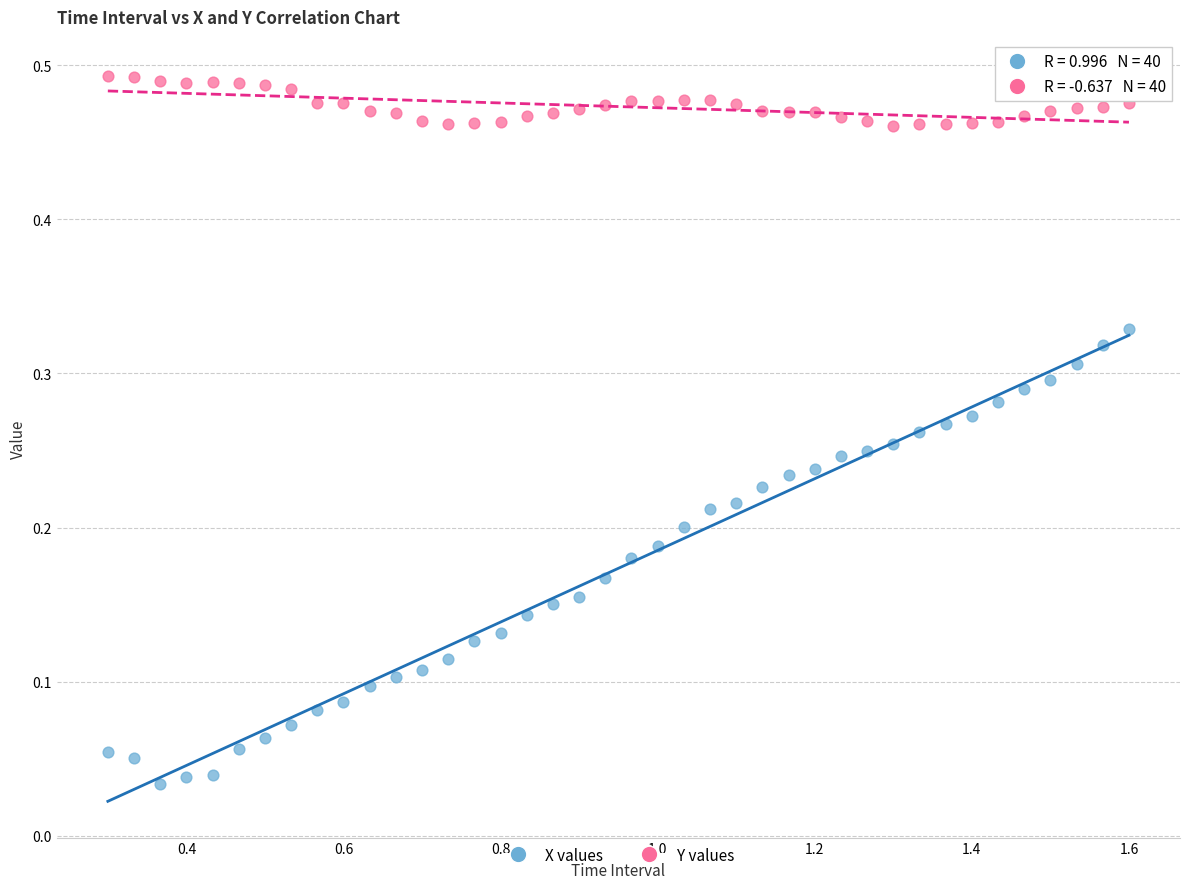

Across all data points, what is the range of X values (max minus min)?

1.3